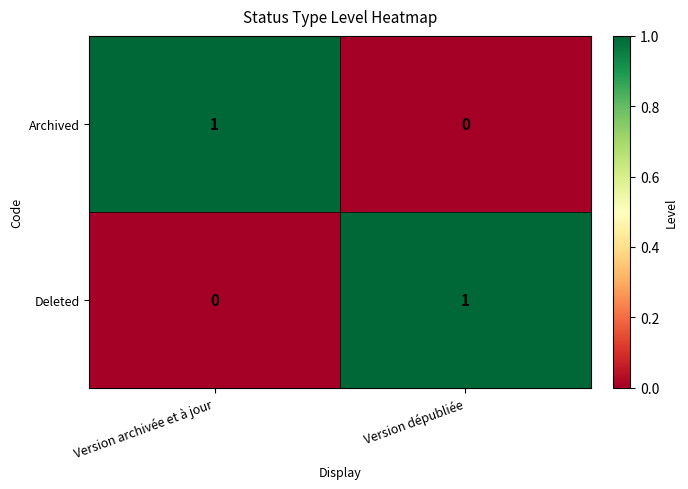

At which label is Deleted closest to 0?

Version archivée et à jour